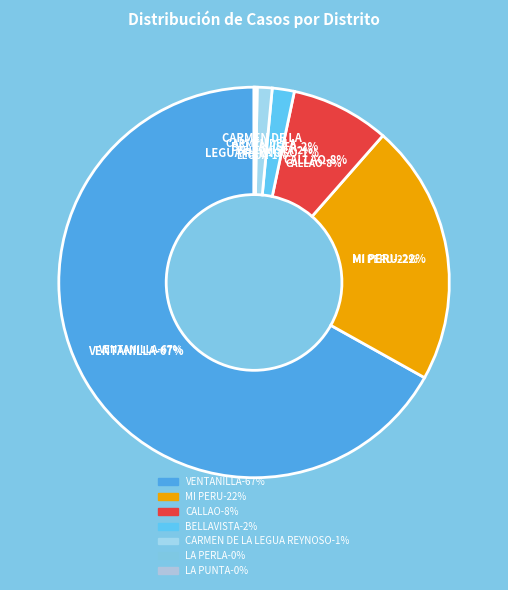

Which category accounts for the majority?

VENTANILLA